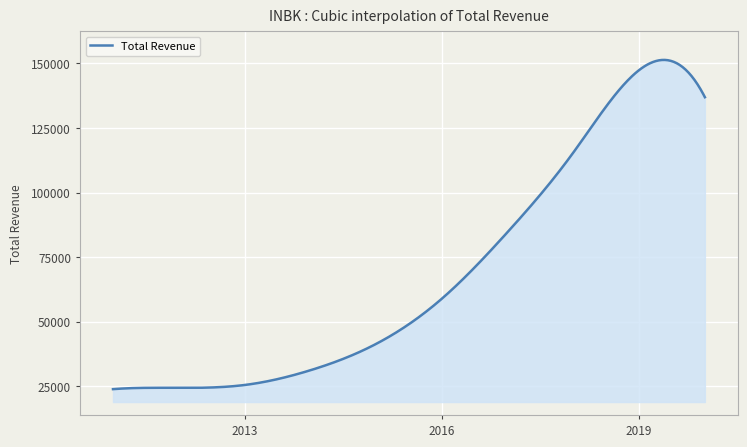

What is the maximum value shown in the chart?

151337.5